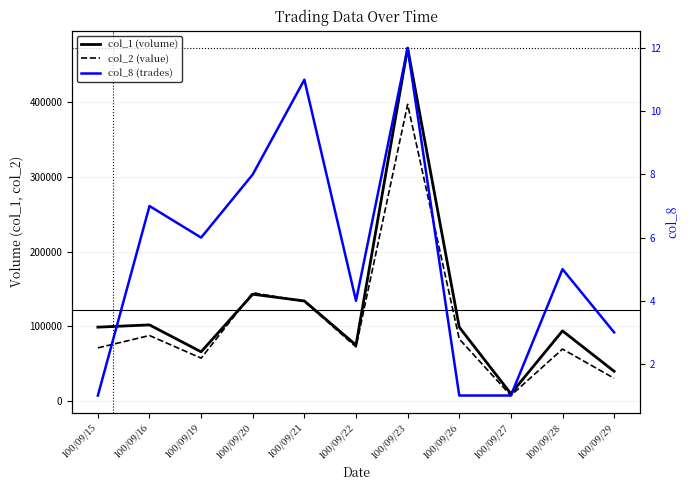

Rank the series by their maximum value, from highest to lowest.

col_1, col_2, col_8